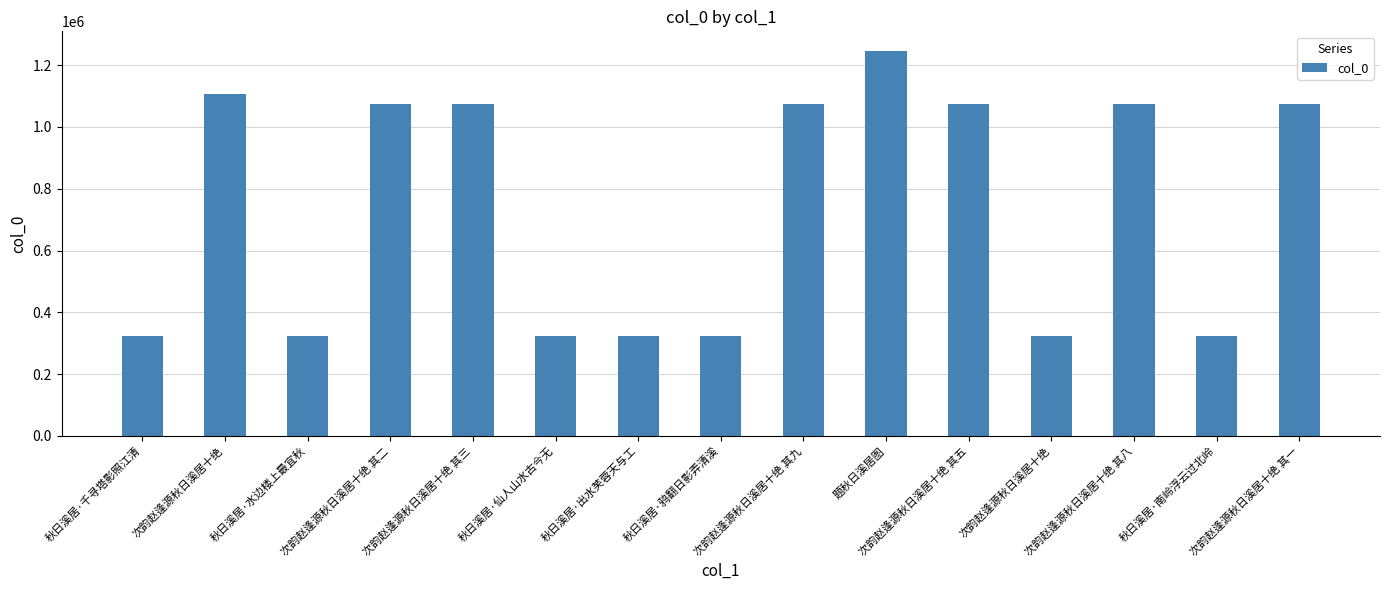

What is the smallest value displayed?

324259